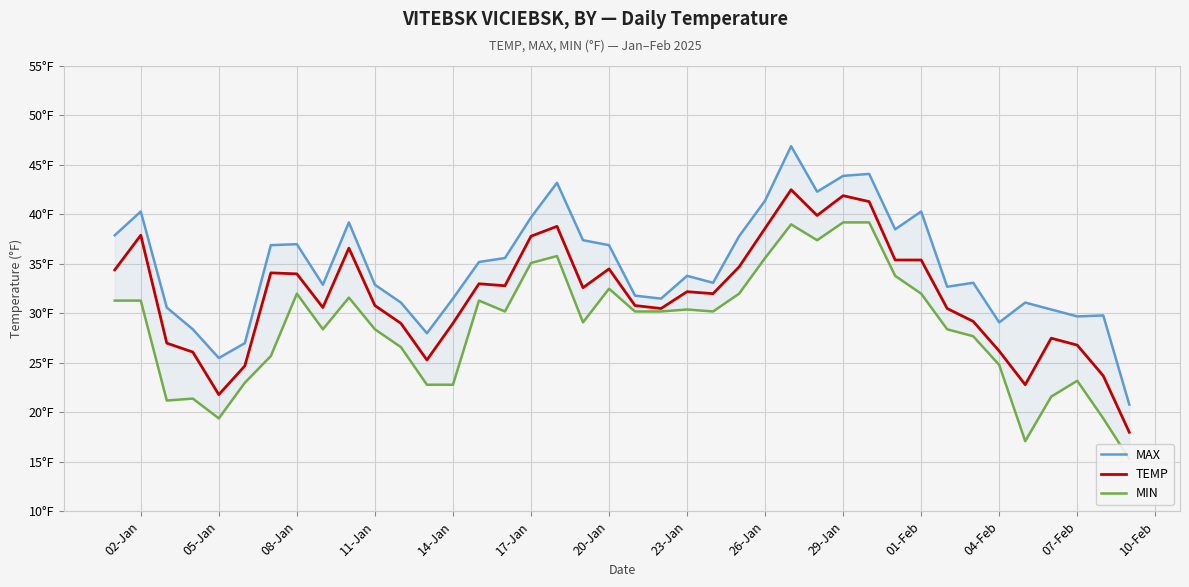

Is this an area chart (filled region under the line)?

No